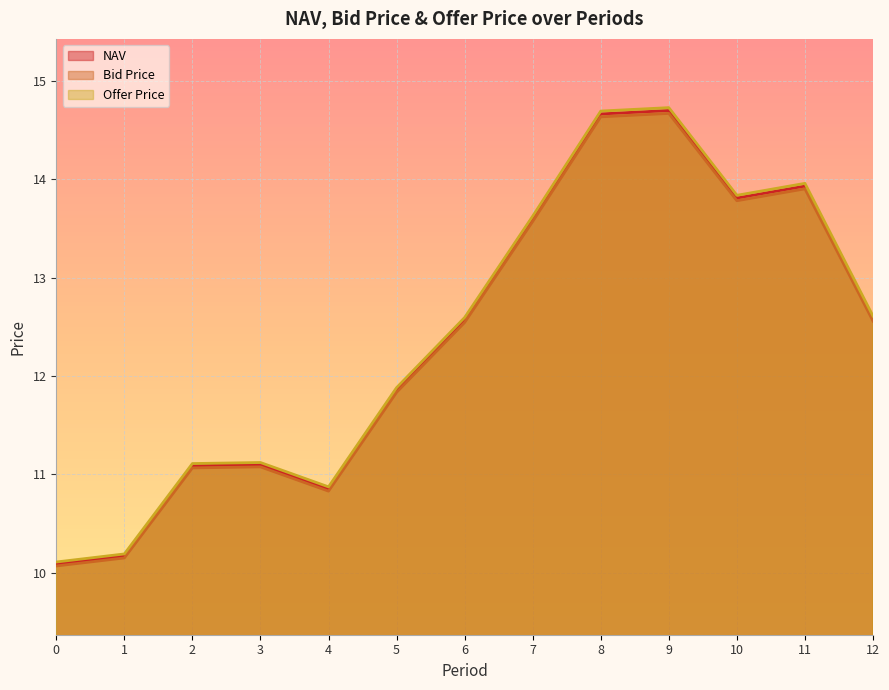

Rank the series by their average value, from lowest to highest.

Bid Price, NAV, Offer Price